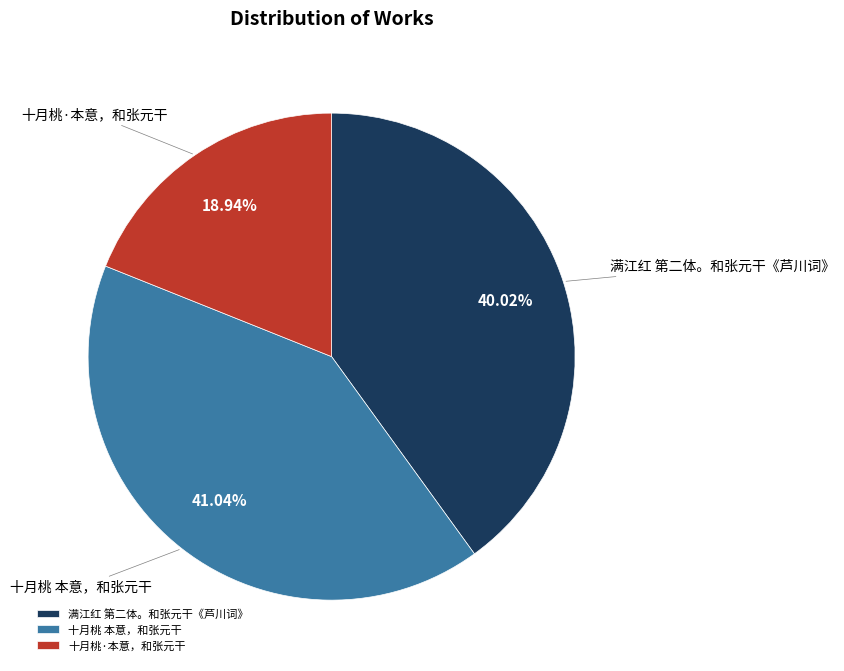

Is it true that 十月桃 本意，和张元干 is 41% of the pie?

True